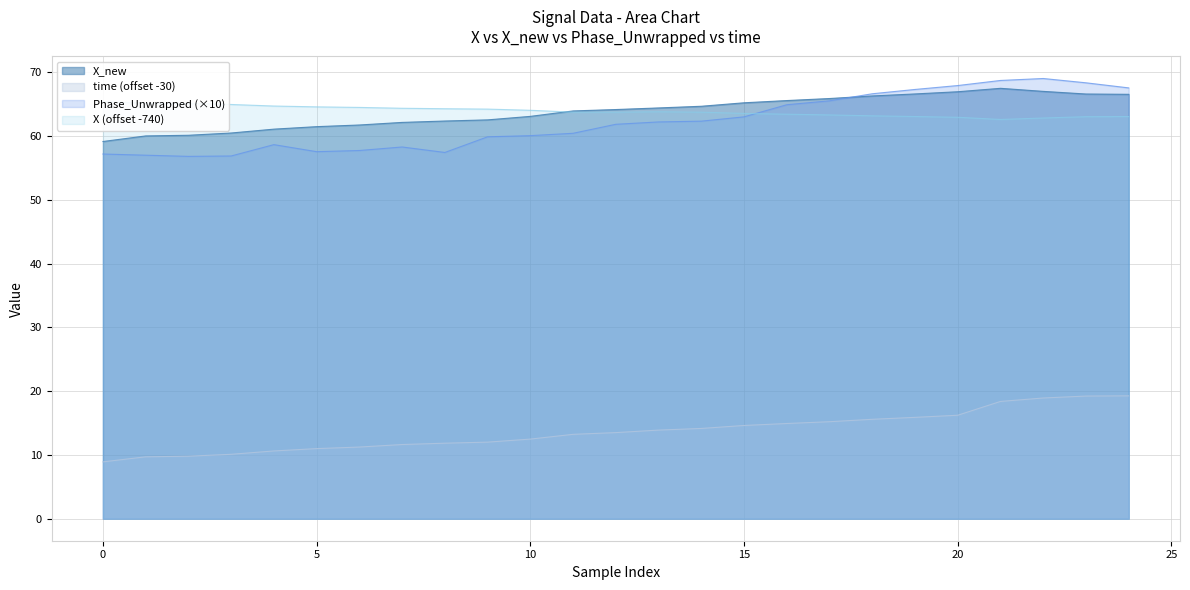

Which category has the highest value across all series?

22